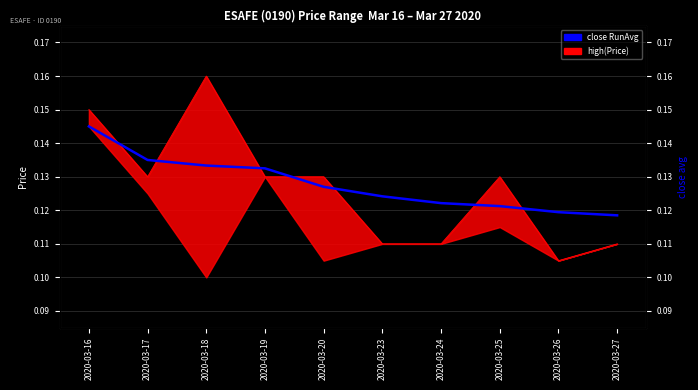

True or false: the data shows 0.1 at 2020-03-24.

True